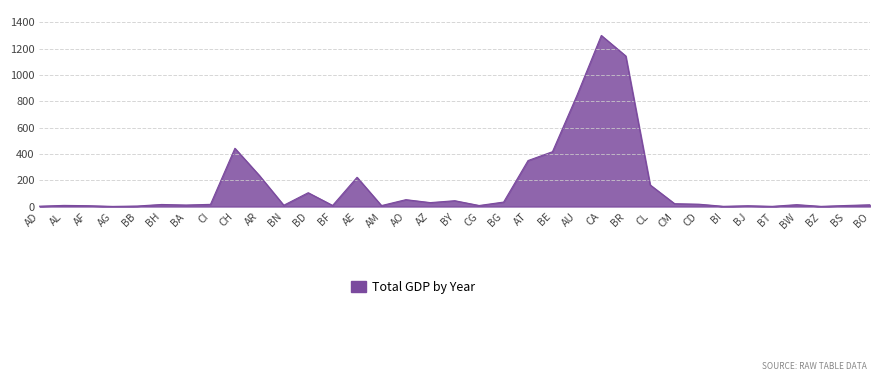

Which has a higher value, BF or BR?

BR